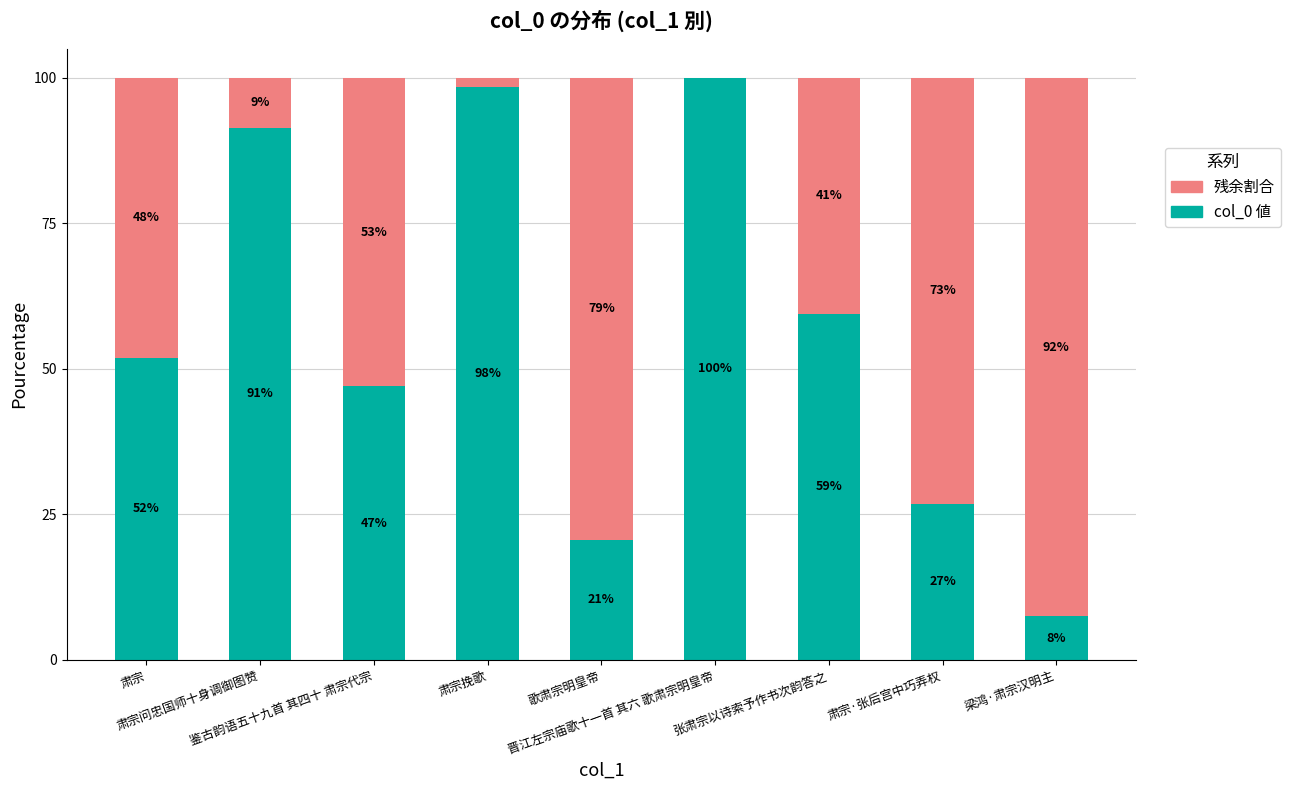

True or false: col_0 値 has a value of 91.5 at 肃宗问忠国师十身调御图赞.

True